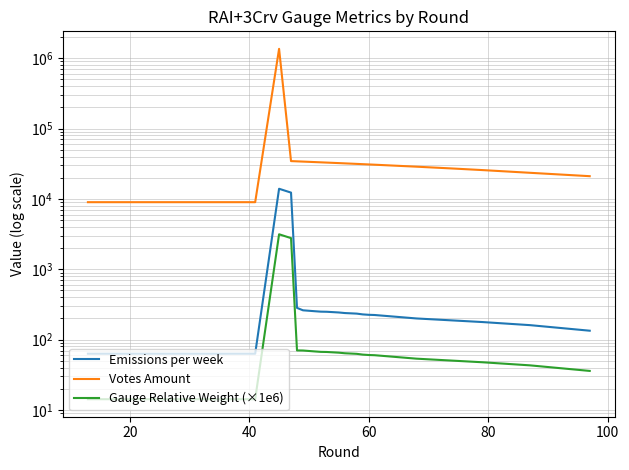

Which series has the widest spread of values?

Votes Amount